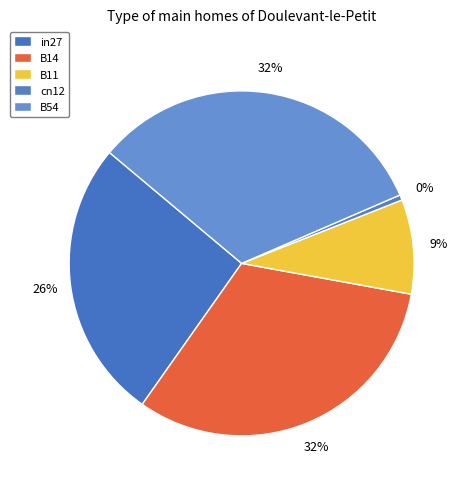

Is cn12 the majority of the pie?

No